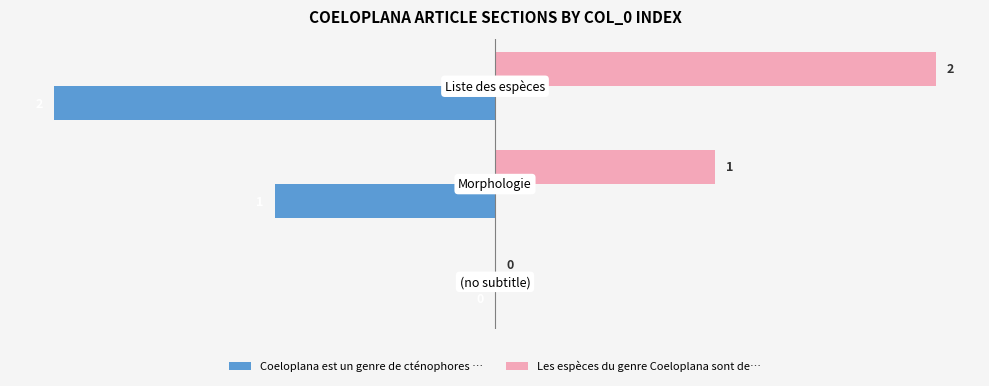

Which series has the largest total across all categories?

Les espèces du genre Coeloplana sont de…